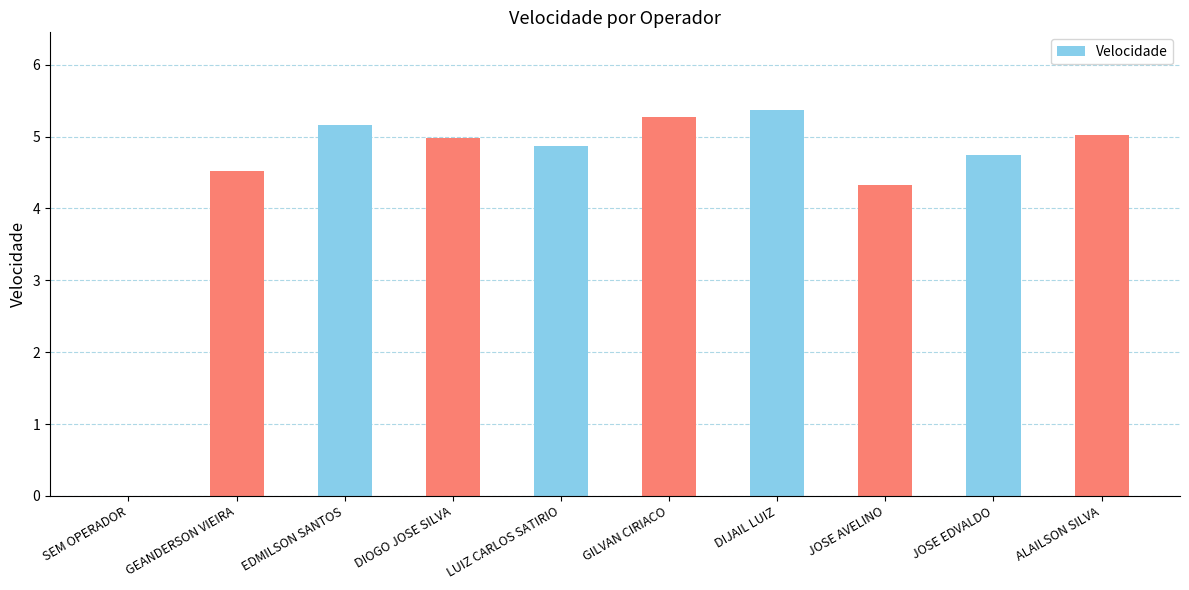

What value does the data have at JOSE AVELINO?

4.3